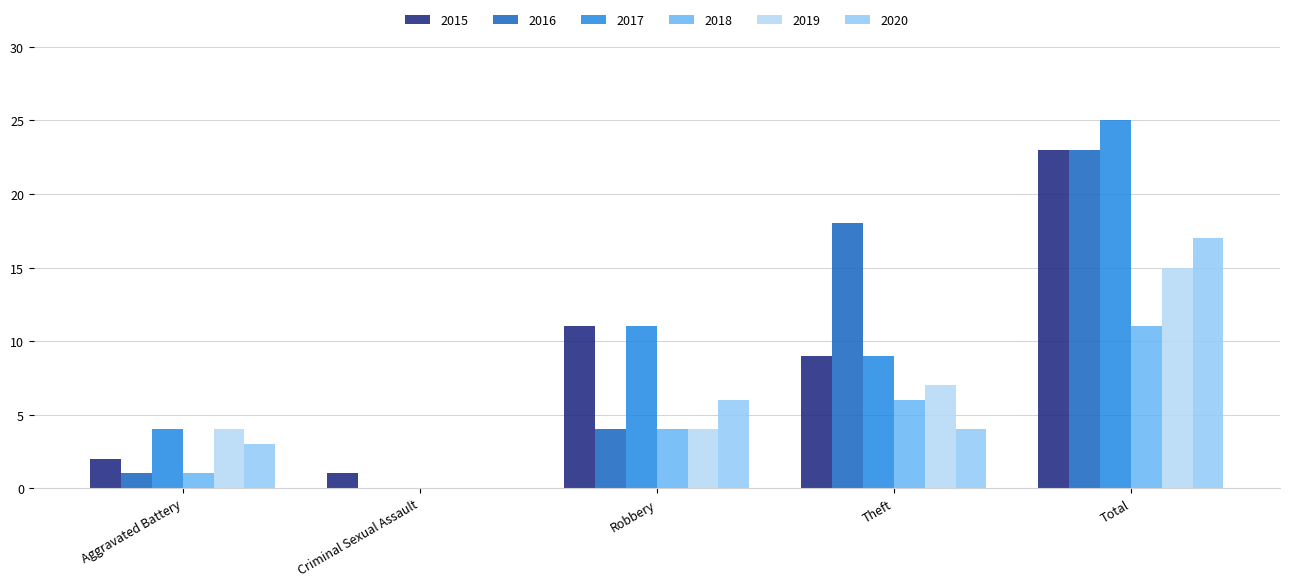

At which label does 2015 first exceed 9?

Robbery